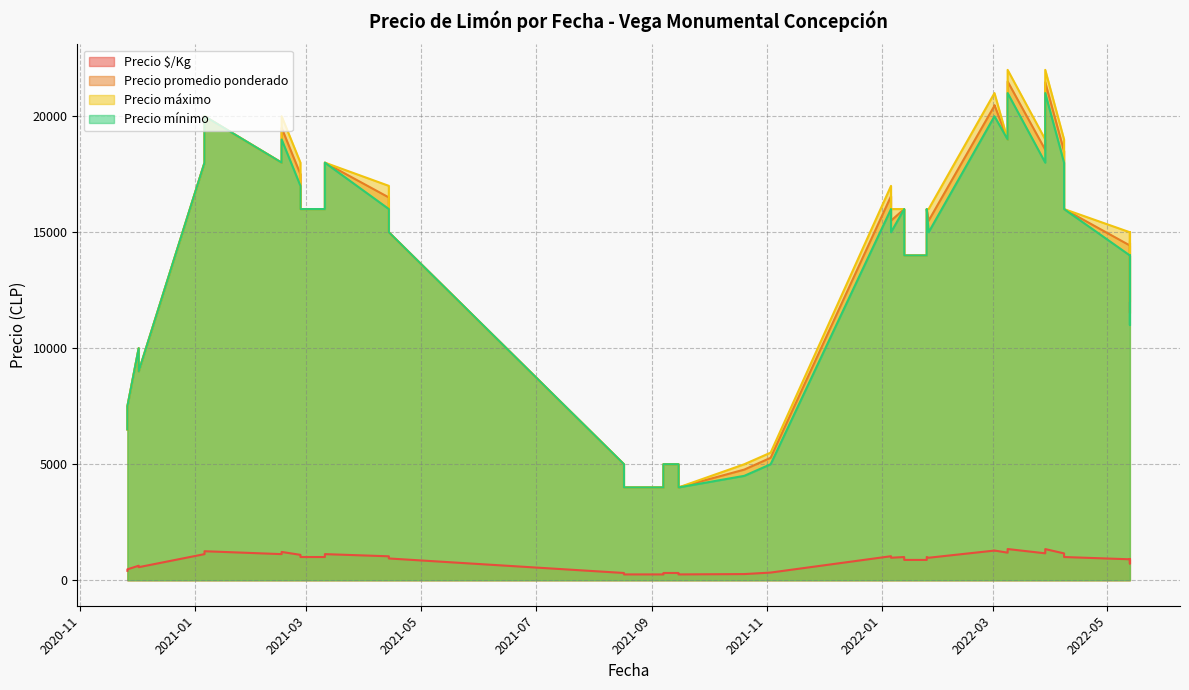

Which category has the lowest value in the Precio $/Kg series?

2021-08-17